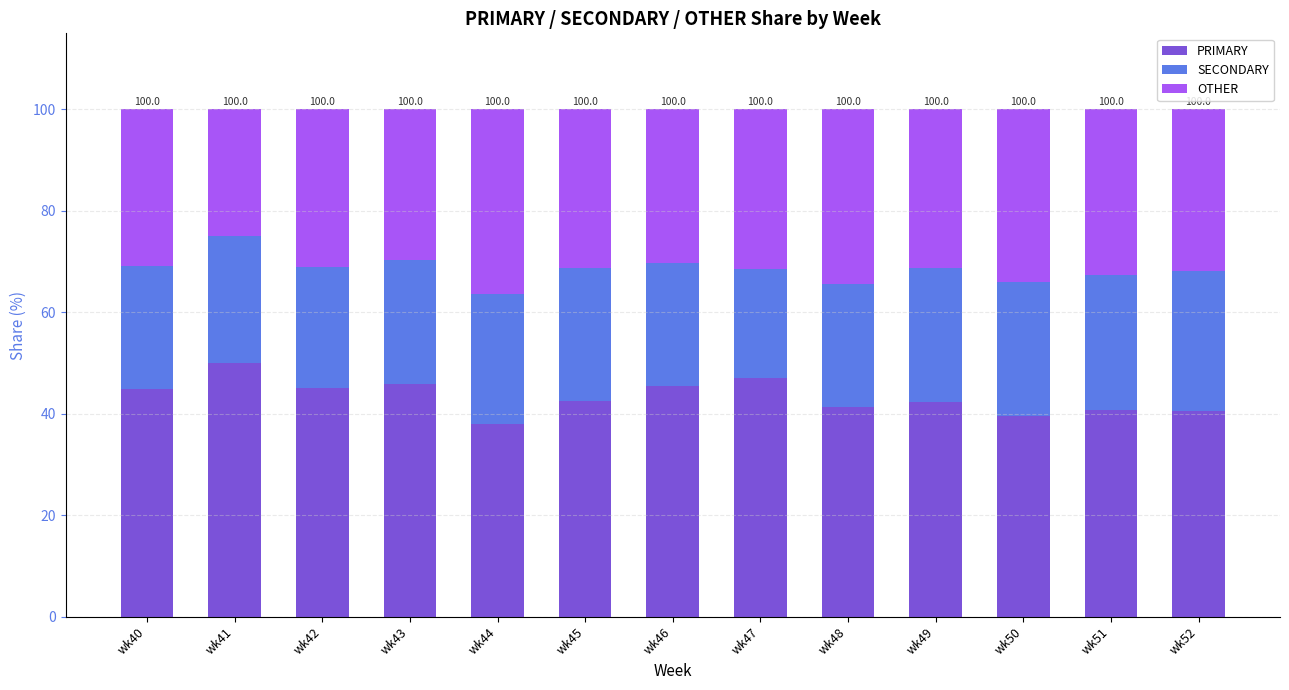

How many bars are there in total?

13